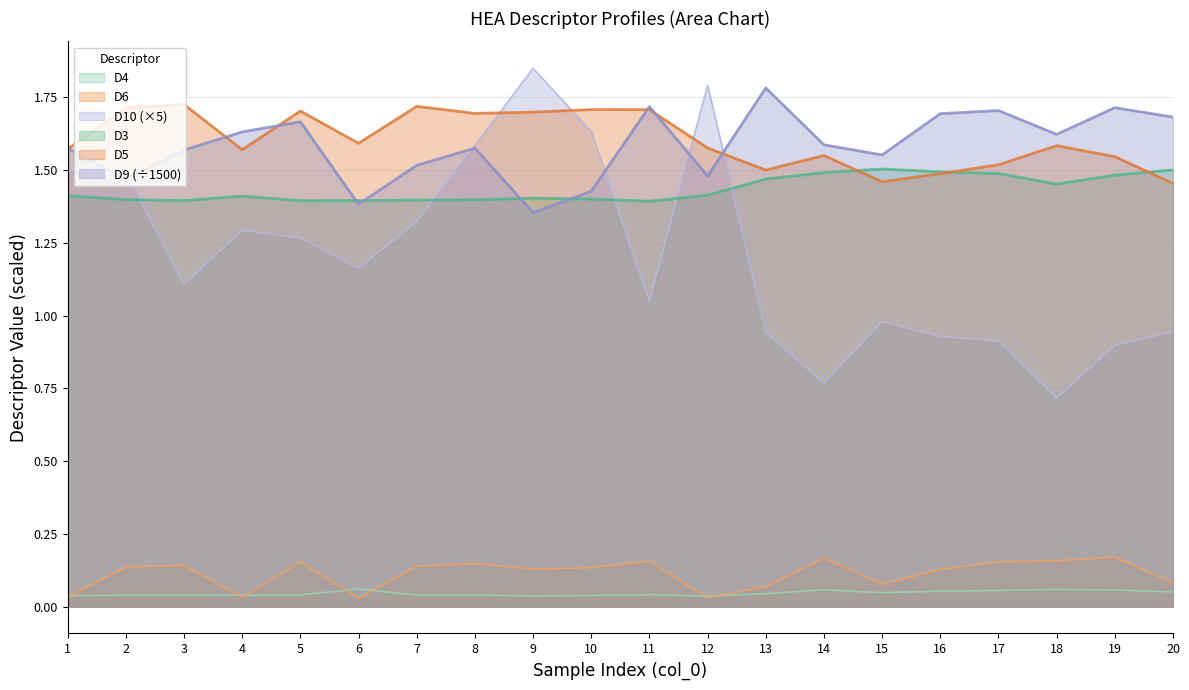

What is the average value of the D3 series?

1.4